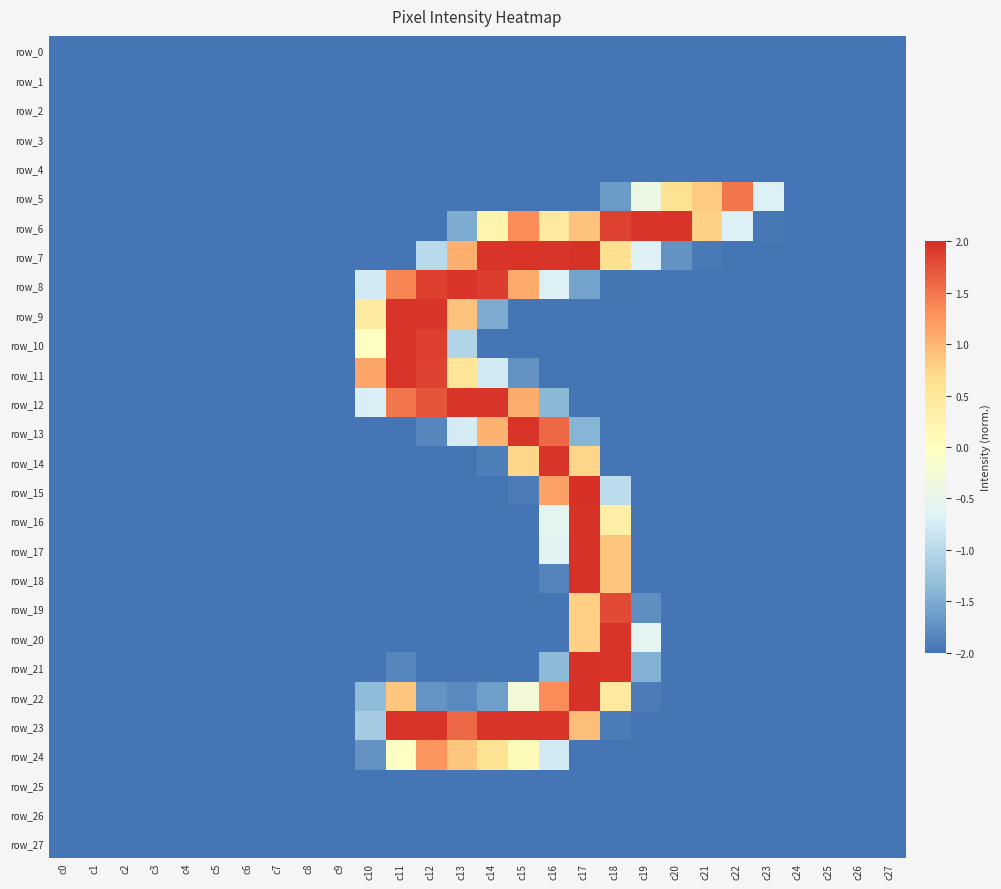

Reading left to right, extract all data points from this chart.

row_0: c0=-2.0	c1=-2.0	c2=-2.0	c3=-2.0	c4=-2.0	c5=-2.0	c6=-2.0	c7=-2.0	c8=-2.0	c9=-2.0	c10=-2.0	c11=-2.0	c12=-2.0	c13=-2.0	c14=-2.0	c15=-2.0	c16=-2.0	c17=-2.0	c18=-2.0	c19=-2.0	c20=-2.0	c21=-2.0	c22=-2.0	c23=-2.0	c24=-2.0	c25=-2.0	c26=-2.0	c27=-2.0
row_1: c0=-2.0	c1=-2.0	c2=-2.0	c3=-2.0	c4=-2.0	c5=-2.0	c6=-2.0	c7=-2.0	c8=-2.0	c9=-2.0	c10=-2.0	c11=-2.0	c12=-2.0	c13=-2.0	c14=-2.0	c15=-2.0	c16=-2.0	c17=-2.0	c18=-2.0	c19=-2.0	c20=-2.0	c21=-2.0	c22=-2.0	c23=-2.0	c24=-2.0	c25=-2.0	c26=-2.0	c27=-2.0
row_2: c0=-2.0	c1=-2.0	c2=-2.0	c3=-2.0	c4=-2.0	c5=-2.0	c6=-2.0	c7=-2.0	c8=-2.0	c9=-2.0	c10=-2.0	c11=-2.0	c12=-2.0	c13=-2.0	c14=-2.0	c15=-2.0	c16=-2.0	c17=-2.0	c18=-2.0	c19=-2.0	c20=-2.0	c21=-2.0	c22=-2.0	c23=-2.0	c24=-2.0	c25=-2.0	c26=-2.0	c27=-2.0
row_3: c0=-2.0	c1=-2.0	c2=-2.0	c3=-2.0	c4=-2.0	c5=-2.0	c6=-2.0	c7=-2.0	c8=-2.0	c9=-2.0	c10=-2.0	c11=-2.0	c12=-2.0	c13=-2.0	c14=-2.0	c15=-2.0	c16=-2.0	c17=-2.0	c18=-2.0	c19=-2.0	c20=-2.0	c21=-2.0	c22=-2.0	c23=-2.0	c24=-2.0	c25=-2.0	c26=-2.0	c27=-2.0
row_4: c0=-2.0	c1=-2.0	c2=-2.0	c3=-2.0	c4=-2.0	c5=-2.0	c6=-2.0	c7=-2.0	c8=-2.0	c9=-2.0	c10=-2.0	c11=-2.0	c12=-2.0	c13=-2.0	c14=-2.0	c15=-2.0	c16=-2.0	c17=-2.0	c18=-2.0	c19=-2.0	c20=-2.0	c21=-2.0	c22=-2.0	c23=-2.0	c24=-2.0	c25=-2.0	c26=-2.0	c27=-2.0
row_5: c0=-2.0	c1=-2.0	c2=-2.0	c3=-2.0	c4=-2.0	c5=-2.0	c6=-2.0	c7=-2.0	c8=-2.0	c9=-2.0	c10=-2.0	c11=-2.0	c12=-2.0	c13=-2.0	c14=-2.0	c15=-2.0	c16=-2.0	c17=-2.0	c18=-1.7	c19=-0.4	c20=0.6	c21=0.8	c22=1.5	c23=-0.7	c24=-2.0	c25=-2.0	c26=-2.0	c27=-2.0
row_6: c0=-2.0	c1=-2.0	c2=-2.0	c3=-2.0	c4=-2.0	c5=-2.0	c6=-2.0	c7=-2.0	c8=-2.0	c9=-2.0	c10=-2.0	c11=-2.0	c12=-2.0	c13=-1.5	c14=0.2	c15=1.3	c16=0.5	c17=0.9	c18=1.9	c19=2.0	c20=2.0	c21=0.8	c22=-0.7	c23=-2.0	c24=-2.0	c25=-2.0	c26=-2.0	c27=-2.0
row_7: c0=-2.0	c1=-2.0	c2=-2.0	c3=-2.0	c4=-2.0	c5=-2.0	c6=-2.0	c7=-2.0	c8=-2.0	c9=-2.0	c10=-2.0	c11=-2.0	c12=-1.0	c13=1.1	c14=2.0	c15=2.0	c16=2.0	c17=2.0	c18=0.7	c19=-0.7	c20=-1.7	c21=-2.0	c22=-2.0	c23=-2.0	c24=-2.0	c25=-2.0	c26=-2.0	c27=-2.0
row_8: c0=-2.0	c1=-2.0	c2=-2.0	c3=-2.0	c4=-2.0	c5=-2.0	c6=-2.0	c7=-2.0	c8=-2.0	c9=-2.0	c10=-0.8	c11=1.4	c12=1.9	c13=2.0	c14=1.9	c15=1.1	c16=-0.7	c17=-1.6	c18=-2.0	c19=-2.0	c20=-2.0	c21=-2.0	c22=-2.0	c23=-2.0	c24=-2.0	c25=-2.0	c26=-2.0	c27=-2.0
row_9: c0=-2.0	c1=-2.0	c2=-2.0	c3=-2.0	c4=-2.0	c5=-2.0	c6=-2.0	c7=-2.0	c8=-2.0	c9=-2.0	c10=0.4	c11=2.0	c12=2.0	c13=0.9	c14=-1.5	c15=-2.0	c16=-2.0	c17=-2.0	c18=-2.0	c19=-2.0	c20=-2.0	c21=-2.0	c22=-2.0	c23=-2.0	c24=-2.0	c25=-2.0	c26=-2.0	c27=-2.0
row_10: c0=-2.0	c1=-2.0	c2=-2.0	c3=-2.0	c4=-2.0	c5=-2.0	c6=-2.0	c7=-2.0	c8=-2.0	c9=-2.0	c10=-0.0	c11=2.0	c12=1.9	c13=-1.1	c14=-2.0	c15=-2.0	c16=-2.0	c17=-2.0	c18=-2.0	c19=-2.0	c20=-2.0	c21=-2.0	c22=-2.0	c23=-2.0	c24=-2.0	c25=-2.0	c26=-2.0	c27=-2.0
row_11: c0=-2.0	c1=-2.0	c2=-2.0	c3=-2.0	c4=-2.0	c5=-2.0	c6=-2.0	c7=-2.0	c8=-2.0	c9=-2.0	c10=1.1	c11=2.0	c12=1.9	c13=0.5	c14=-0.8	c15=-1.7	c16=-2.0	c17=-2.0	c18=-2.0	c19=-2.0	c20=-2.0	c21=-2.0	c22=-2.0	c23=-2.0	c24=-2.0	c25=-2.0	c26=-2.0	c27=-2.0
row_12: c0=-2.0	c1=-2.0	c2=-2.0	c3=-2.0	c4=-2.0	c5=-2.0	c6=-2.0	c7=-2.0	c8=-2.0	c9=-2.0	c10=-0.7	c11=1.5	c12=1.7	c13=2.0	c14=2.0	c15=1.1	c16=-1.4	c17=-2.0	c18=-2.0	c19=-2.0	c20=-2.0	c21=-2.0	c22=-2.0	c23=-2.0	c24=-2.0	c25=-2.0	c26=-2.0	c27=-2.0
row_13: c0=-2.0	c1=-2.0	c2=-2.0	c3=-2.0	c4=-2.0	c5=-2.0	c6=-2.0	c7=-2.0	c8=-2.0	c9=-2.0	c10=-2.0	c11=-2.0	c12=-1.8	c13=-0.8	c14=1.0	c15=2.0	c16=1.6	c17=-1.4	c18=-2.0	c19=-2.0	c20=-2.0	c21=-2.0	c22=-2.0	c23=-2.0	c24=-2.0	c25=-2.0	c26=-2.0	c27=-2.0
row_14: c0=-2.0	c1=-2.0	c2=-2.0	c3=-2.0	c4=-2.0	c5=-2.0	c6=-2.0	c7=-2.0	c8=-2.0	c9=-2.0	c10=-2.0	c11=-2.0	c12=-2.0	c13=-2.0	c14=-1.9	c15=0.7	c16=2.0	c17=0.7	c18=-2.0	c19=-2.0	c20=-2.0	c21=-2.0	c22=-2.0	c23=-2.0	c24=-2.0	c25=-2.0	c26=-2.0	c27=-2.0
row_15: c0=-2.0	c1=-2.0	c2=-2.0	c3=-2.0	c4=-2.0	c5=-2.0	c6=-2.0	c7=-2.0	c8=-2.0	c9=-2.0	c10=-2.0	c11=-2.0	c12=-2.0	c13=-2.0	c14=-2.0	c15=-1.9	c16=1.2	c17=2.0	c18=-1.0	c19=-2.0	c20=-2.0	c21=-2.0	c22=-2.0	c23=-2.0	c24=-2.0	c25=-2.0	c26=-2.0	c27=-2.0
row_16: c0=-2.0	c1=-2.0	c2=-2.0	c3=-2.0	c4=-2.0	c5=-2.0	c6=-2.0	c7=-2.0	c8=-2.0	c9=-2.0	c10=-2.0	c11=-2.0	c12=-2.0	c13=-2.0	c14=-2.0	c15=-2.0	c16=-0.6	c17=2.0	c18=0.4	c19=-2.0	c20=-2.0	c21=-2.0	c22=-2.0	c23=-2.0	c24=-2.0	c25=-2.0	c26=-2.0	c27=-2.0
row_17: c0=-2.0	c1=-2.0	c2=-2.0	c3=-2.0	c4=-2.0	c5=-2.0	c6=-2.0	c7=-2.0	c8=-2.0	c9=-2.0	c10=-2.0	c11=-2.0	c12=-2.0	c13=-2.0	c14=-2.0	c15=-2.0	c16=-0.6	c17=2.0	c18=0.9	c19=-2.0	c20=-2.0	c21=-2.0	c22=-2.0	c23=-2.0	c24=-2.0	c25=-2.0	c26=-2.0	c27=-2.0
row_18: c0=-2.0	c1=-2.0	c2=-2.0	c3=-2.0	c4=-2.0	c5=-2.0	c6=-2.0	c7=-2.0	c8=-2.0	c9=-2.0	c10=-2.0	c11=-2.0	c12=-2.0	c13=-2.0	c14=-2.0	c15=-2.0	c16=-1.9	c17=2.0	c18=0.9	c19=-2.0	c20=-2.0	c21=-2.0	c22=-2.0	c23=-2.0	c24=-2.0	c25=-2.0	c26=-2.0	c27=-2.0
row_19: c0=-2.0	c1=-2.0	c2=-2.0	c3=-2.0	c4=-2.0	c5=-2.0	c6=-2.0	c7=-2.0	c8=-2.0	c9=-2.0	c10=-2.0	c11=-2.0	c12=-2.0	c13=-2.0	c14=-2.0	c15=-2.0	c16=-2.0	c17=0.8	c18=1.8	c19=-1.8	c20=-2.0	c21=-2.0	c22=-2.0	c23=-2.0	c24=-2.0	c25=-2.0	c26=-2.0	c27=-2.0
row_20: c0=-2.0	c1=-2.0	c2=-2.0	c3=-2.0	c4=-2.0	c5=-2.0	c6=-2.0	c7=-2.0	c8=-2.0	c9=-2.0	c10=-2.0	c11=-2.0	c12=-2.0	c13=-2.0	c14=-2.0	c15=-2.0	c16=-2.0	c17=0.8	c18=2.0	c19=-0.6	c20=-2.0	c21=-2.0	c22=-2.0	c23=-2.0	c24=-2.0	c25=-2.0	c26=-2.0	c27=-2.0
row_21: c0=-2.0	c1=-2.0	c2=-2.0	c3=-2.0	c4=-2.0	c5=-2.0	c6=-2.0	c7=-2.0	c8=-2.0	c9=-2.0	c10=-2.0	c11=-1.8	c12=-2.0	c13=-2.0	c14=-2.0	c15=-2.0	c16=-1.4	c17=2.0	c18=2.0	c19=-1.5	c20=-2.0	c21=-2.0	c22=-2.0	c23=-2.0	c24=-2.0	c25=-2.0	c26=-2.0	c27=-2.0
row_22: c0=-2.0	c1=-2.0	c2=-2.0	c3=-2.0	c4=-2.0	c5=-2.0	c6=-2.0	c7=-2.0	c8=-2.0	c9=-2.0	c10=-1.4	c11=0.9	c12=-1.7	c13=-1.8	c14=-1.6	c15=-0.3	c16=1.3	c17=2.0	c18=0.5	c19=-1.9	c20=-2.0	c21=-2.0	c22=-2.0	c23=-2.0	c24=-2.0	c25=-2.0	c26=-2.0	c27=-2.0
row_23: c0=-2.0	c1=-2.0	c2=-2.0	c3=-2.0	c4=-2.0	c5=-2.0	c6=-2.0	c7=-2.0	c8=-2.0	c9=-2.0	c10=-1.2	c11=2.0	c12=2.0	c13=1.6	c14=2.0	c15=2.0	c16=2.0	c17=0.9	c18=-1.9	c19=-2.0	c20=-2.0	c21=-2.0	c22=-2.0	c23=-2.0	c24=-2.0	c25=-2.0	c26=-2.0	c27=-2.0
row_24: c0=-2.0	c1=-2.0	c2=-2.0	c3=-2.0	c4=-2.0	c5=-2.0	c6=-2.0	c7=-2.0	c8=-2.0	c9=-2.0	c10=-1.7	c11=-0.1	c12=1.3	c13=0.9	c14=0.6	c15=0.1	c16=-0.8	c17=-2.0	c18=-2.0	c19=-2.0	c20=-2.0	c21=-2.0	c22=-2.0	c23=-2.0	c24=-2.0	c25=-2.0	c26=-2.0	c27=-2.0
row_25: c0=-2.0	c1=-2.0	c2=-2.0	c3=-2.0	c4=-2.0	c5=-2.0	c6=-2.0	c7=-2.0	c8=-2.0	c9=-2.0	c10=-2.0	c11=-2.0	c12=-2.0	c13=-2.0	c14=-2.0	c15=-2.0	c16=-2.0	c17=-2.0	c18=-2.0	c19=-2.0	c20=-2.0	c21=-2.0	c22=-2.0	c23=-2.0	c24=-2.0	c25=-2.0	c26=-2.0	c27=-2.0
row_26: c0=-2.0	c1=-2.0	c2=-2.0	c3=-2.0	c4=-2.0	c5=-2.0	c6=-2.0	c7=-2.0	c8=-2.0	c9=-2.0	c10=-2.0	c11=-2.0	c12=-2.0	c13=-2.0	c14=-2.0	c15=-2.0	c16=-2.0	c17=-2.0	c18=-2.0	c19=-2.0	c20=-2.0	c21=-2.0	c22=-2.0	c23=-2.0	c24=-2.0	c25=-2.0	c26=-2.0	c27=-2.0
row_27: c0=-2.0	c1=-2.0	c2=-2.0	c3=-2.0	c4=-2.0	c5=-2.0	c6=-2.0	c7=-2.0	c8=-2.0	c9=-2.0	c10=-2.0	c11=-2.0	c12=-2.0	c13=-2.0	c14=-2.0	c15=-2.0	c16=-2.0	c17=-2.0	c18=-2.0	c19=-2.0	c20=-2.0	c21=-2.0	c22=-2.0	c23=-2.0	c24=-2.0	c25=-2.0	c26=-2.0	c27=-2.0